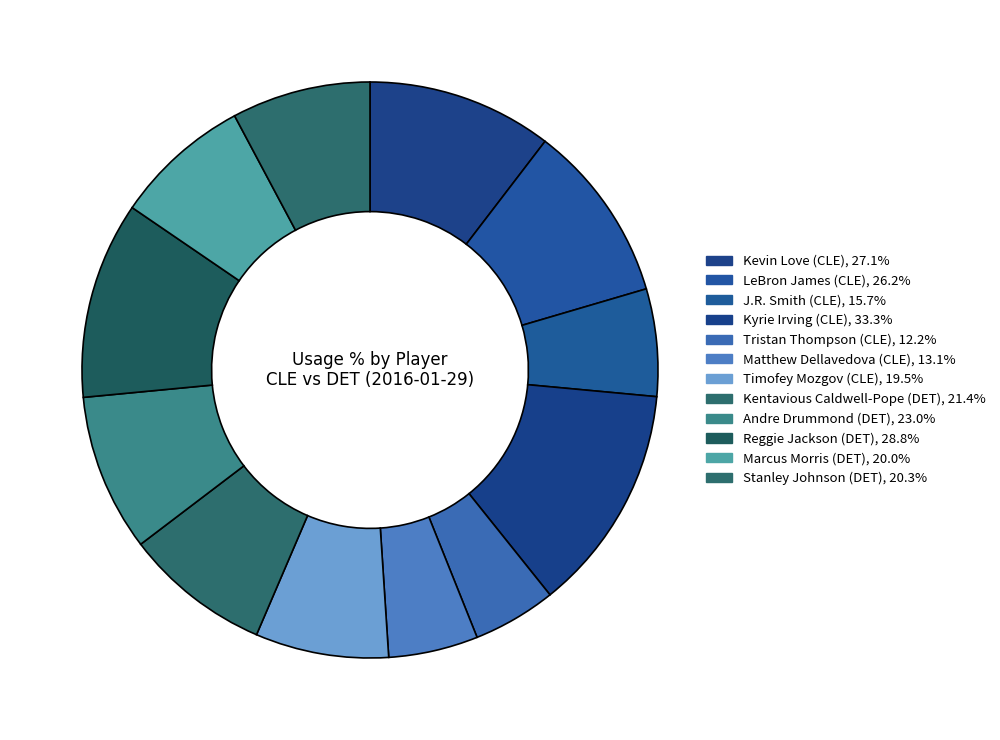

What percentage do Tristan Thompson and Marcus Morris together represent?

12.4%